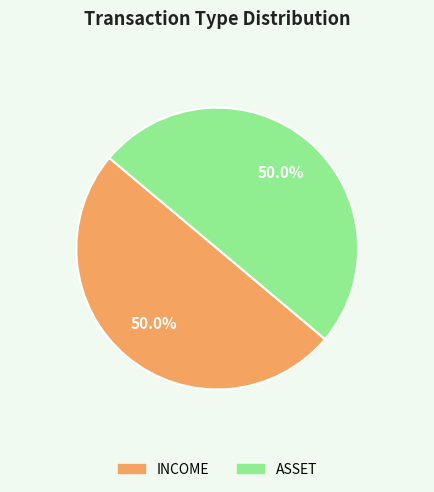

To the nearest percent, what percentage of the pie is ASSET?

50%